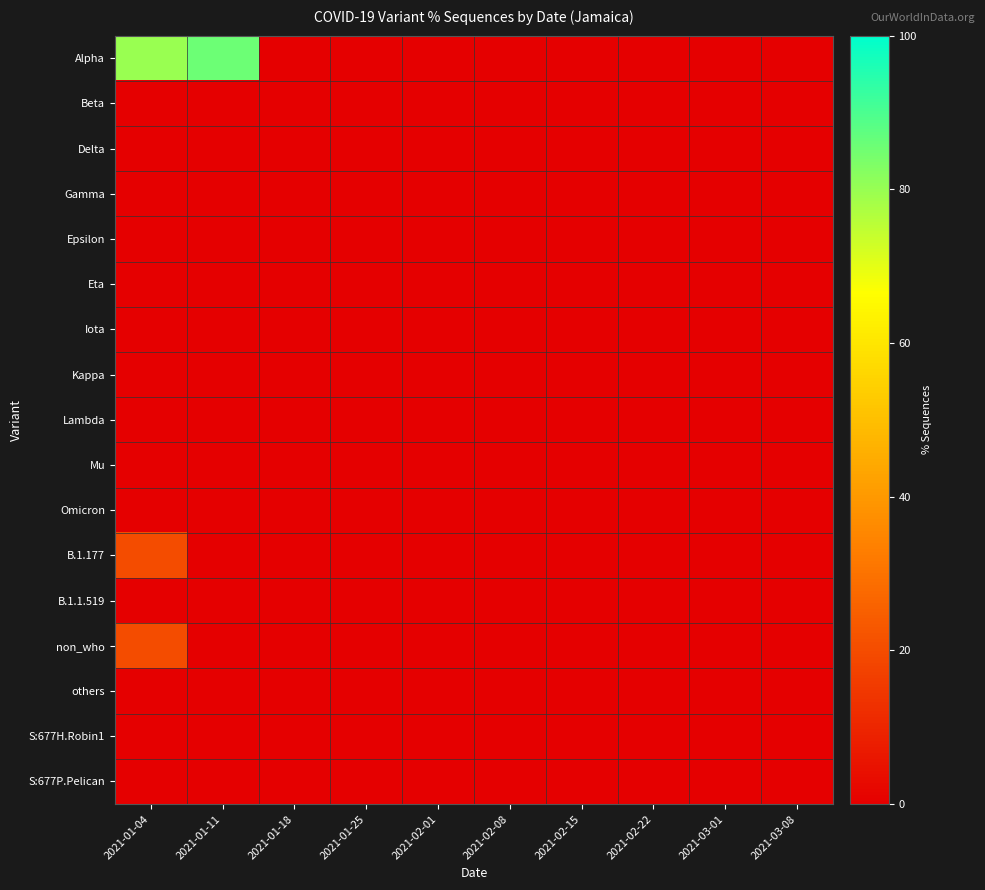

Reading left to right, extract all data points from this chart.

Alpha: 2021-01-04=80.0	2021-01-11=85.7	2021-01-18=0.0	2021-01-25=0.0	2021-02-01=0.0	2021-02-08=0.0	2021-02-15=0.0	2021-02-22=0.0	2021-03-01=0.0	2021-03-08=0.0
Beta: 2021-01-04=0.0	2021-01-11=0.0	2021-01-18=0.0	2021-01-25=0.0	2021-02-01=0.0	2021-02-08=0.0	2021-02-15=0.0	2021-02-22=0.0	2021-03-01=0.0	2021-03-08=0.0
Delta: 2021-01-04=0.0	2021-01-11=0.0	2021-01-18=0.0	2021-01-25=0.0	2021-02-01=0.0	2021-02-08=0.0	2021-02-15=0.0	2021-02-22=0.0	2021-03-01=0.0	2021-03-08=0.0
Gamma: 2021-01-04=0.0	2021-01-11=0.0	2021-01-18=0.0	2021-01-25=0.0	2021-02-01=0.0	2021-02-08=0.0	2021-02-15=0.0	2021-02-22=0.0	2021-03-01=0.0	2021-03-08=0.0
Epsilon: 2021-01-04=0.0	2021-01-11=0.0	2021-01-18=0.0	2021-01-25=0.0	2021-02-01=0.0	2021-02-08=0.0	2021-02-15=0.0	2021-02-22=0.0	2021-03-01=0.0	2021-03-08=0.0
Eta: 2021-01-04=0.0	2021-01-11=0.0	2021-01-18=0.0	2021-01-25=0.0	2021-02-01=0.0	2021-02-08=0.0	2021-02-15=0.0	2021-02-22=0.0	2021-03-01=0.0	2021-03-08=0.0
Iota: 2021-01-04=0.0	2021-01-11=0.0	2021-01-18=0.0	2021-01-25=0.0	2021-02-01=0.0	2021-02-08=0.0	2021-02-15=0.0	2021-02-22=0.0	2021-03-01=0.0	2021-03-08=0.0
Kappa: 2021-01-04=0.0	2021-01-11=0.0	2021-01-18=0.0	2021-01-25=0.0	2021-02-01=0.0	2021-02-08=0.0	2021-02-15=0.0	2021-02-22=0.0	2021-03-01=0.0	2021-03-08=0.0
Lambda: 2021-01-04=0.0	2021-01-11=0.0	2021-01-18=0.0	2021-01-25=0.0	2021-02-01=0.0	2021-02-08=0.0	2021-02-15=0.0	2021-02-22=0.0	2021-03-01=0.0	2021-03-08=0.0
Mu: 2021-01-04=0.0	2021-01-11=0.0	2021-01-18=0.0	2021-01-25=0.0	2021-02-01=0.0	2021-02-08=0.0	2021-02-15=0.0	2021-02-22=0.0	2021-03-01=0.0	2021-03-08=0.0
Omicron: 2021-01-04=0.0	2021-01-11=0.0	2021-01-18=0.0	2021-01-25=0.0	2021-02-01=0.0	2021-02-08=0.0	2021-02-15=0.0	2021-02-22=0.0	2021-03-01=0.0	2021-03-08=0.0
B.1.177: 2021-01-04=20.0	2021-01-11=0.0	2021-01-18=0.0	2021-01-25=0.0	2021-02-01=0.0	2021-02-08=0.0	2021-02-15=0.0	2021-02-22=0.0	2021-03-01=0.0	2021-03-08=0.0
B.1.1.519: 2021-01-04=0.0	2021-01-11=0.0	2021-01-18=0.0	2021-01-25=0.0	2021-02-01=0.0	2021-02-08=0.0	2021-02-15=0.0	2021-02-22=0.0	2021-03-01=0.0	2021-03-08=0.0
non_who: 2021-01-04=20.0	2021-01-11=0.0	2021-01-18=0.0	2021-01-25=0.0	2021-02-01=0.0	2021-02-08=0.0	2021-02-15=0.0	2021-02-22=0.0	2021-03-01=0.0	2021-03-08=0.0
others: 2021-01-04=0.0	2021-01-11=0.0	2021-01-18=0.0	2021-01-25=0.0	2021-02-01=0.0	2021-02-08=0.0	2021-02-15=0.0	2021-02-22=0.0	2021-03-01=0.0	2021-03-08=0.0
S:677H.Robin1: 2021-01-04=0.0	2021-01-11=0.0	2021-01-18=0.0	2021-01-25=0.0	2021-02-01=0.0	2021-02-08=0.0	2021-02-15=0.0	2021-02-22=0.0	2021-03-01=0.0	2021-03-08=0.0
S:677P.Pelican: 2021-01-04=0.0	2021-01-11=0.0	2021-01-18=0.0	2021-01-25=0.0	2021-02-01=0.0	2021-02-08=0.0	2021-02-15=0.0	2021-02-22=0.0	2021-03-01=0.0	2021-03-08=0.0